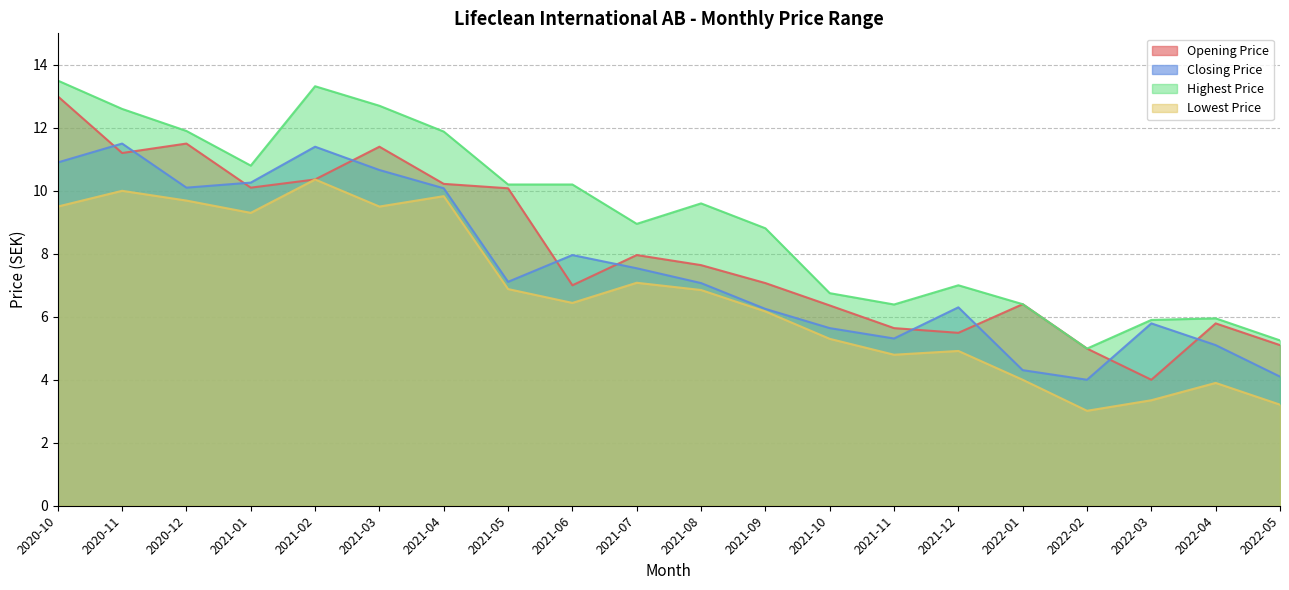

What are all the series names shown in the legend?

Opening Price, Closing Price, Highest Price, Lowest Price